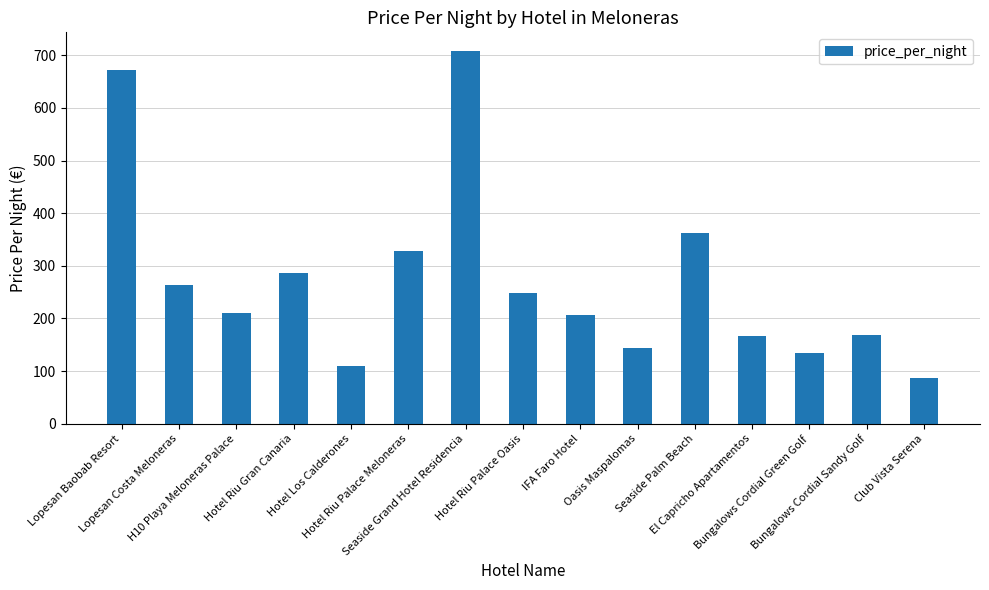

What is the difference between the values at Lopesan Costa Meloneras and El Capricho Apartamentos?

96